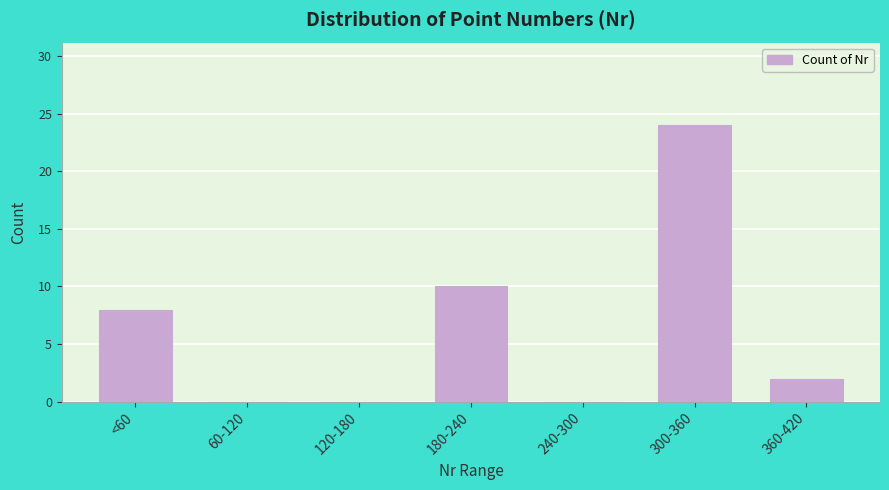

Reading left to right, list all the values displayed in this chart.

<60=8	60-120=0	120-180=0	180-240=10	240-300=0	300-360=24	360-420=2